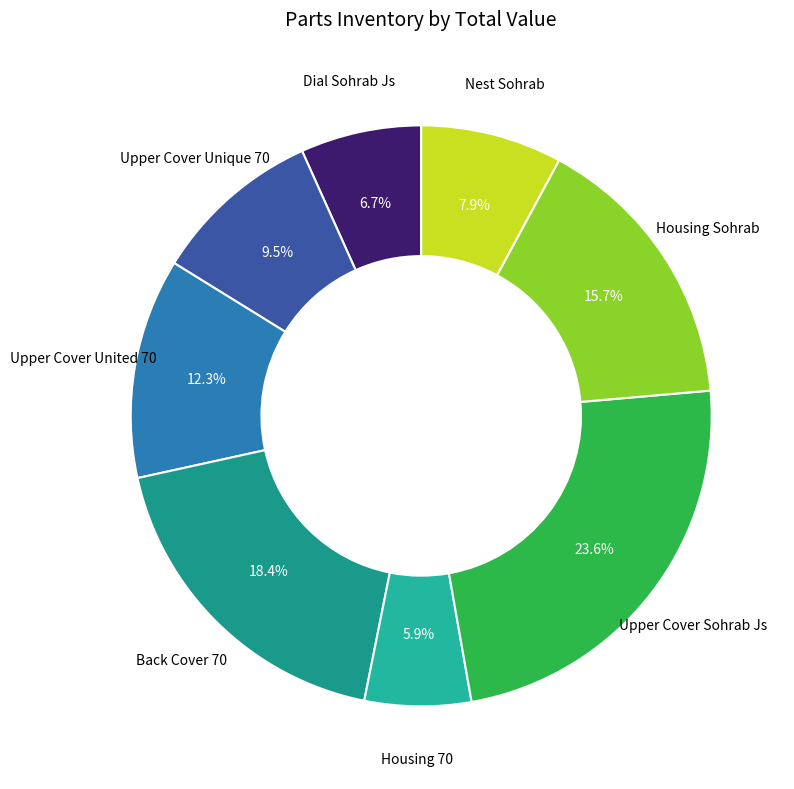

Rank the categories by value from highest to lowest.

Upper Cover Sohrab Js, Back Cover 70, Housing Sohrab, Upper Cover United 70, Upper Cover Unique 70, Nest Sohrab, Dial Sohrab Js, Housing 70